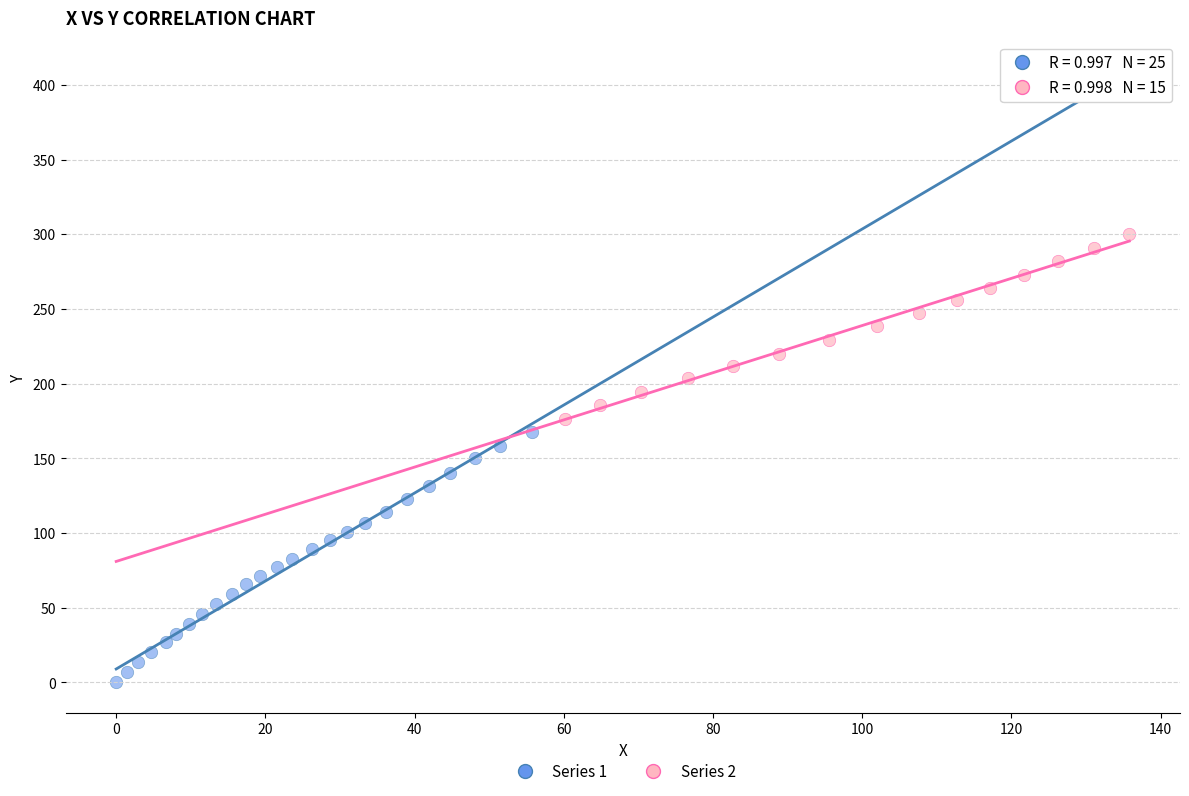

Which series contains the highest Y value?

Series 2